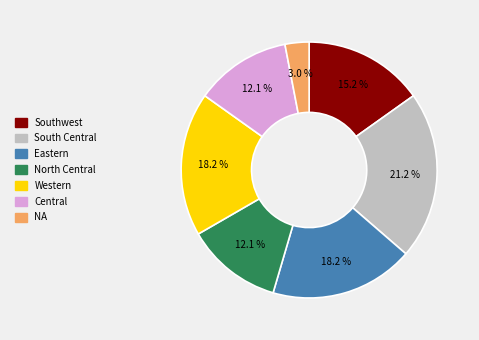

To the nearest percent, what is the difference between the largest and smallest slice percentages?

18%